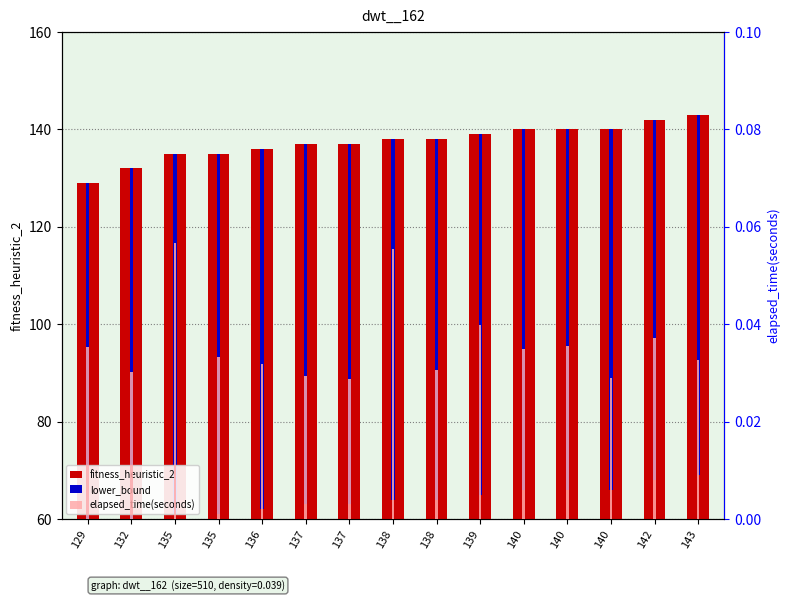

What are all the series names shown in the legend?

fitness_heuristic_2, lower_bound, elapsed_time(seconds)